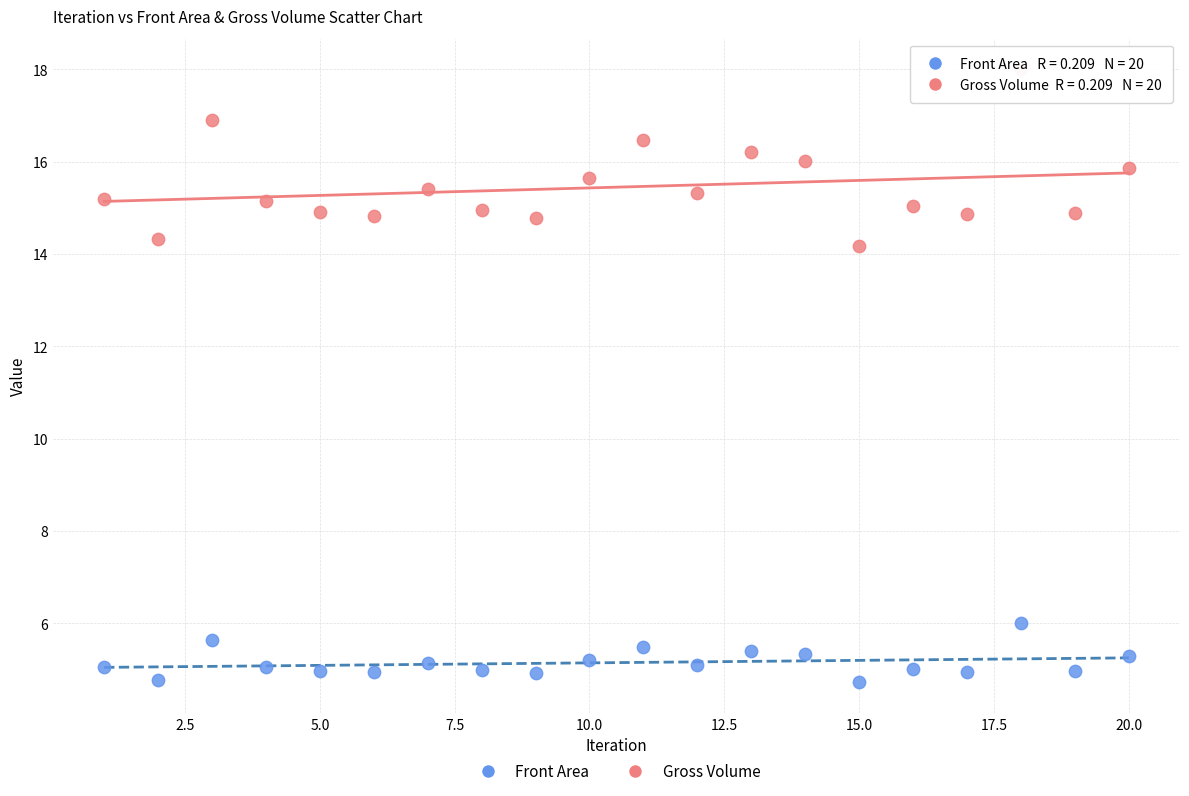

Across all data points, what is the range of X values (max minus min)?

19.0